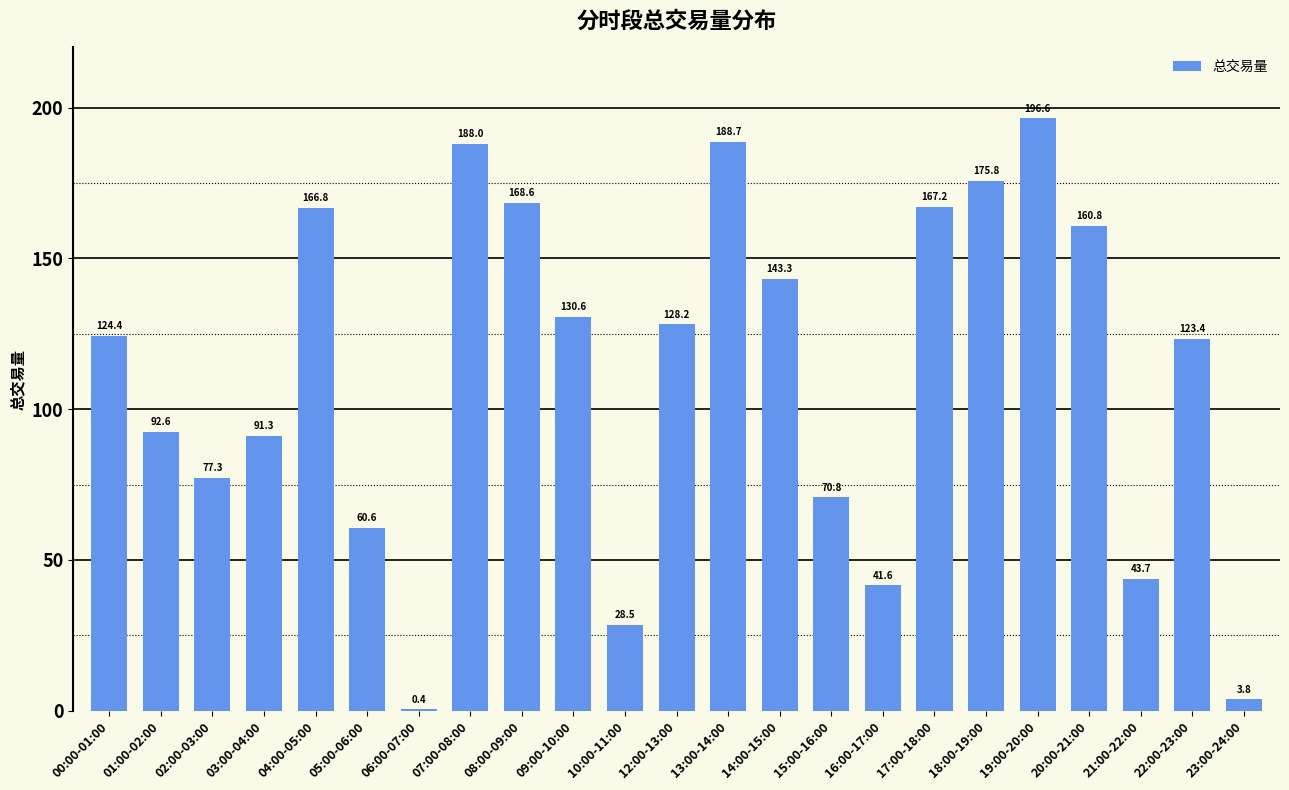

The value at 22:00-23:00 is 39.5. True or false?

False